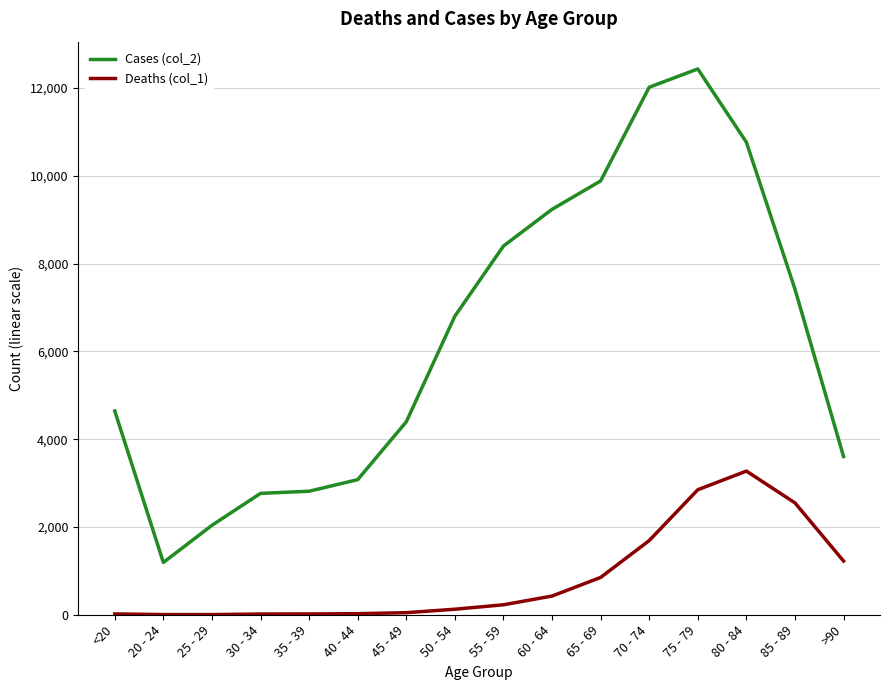

What is the sum of all Deaths (col_1) values?

13343